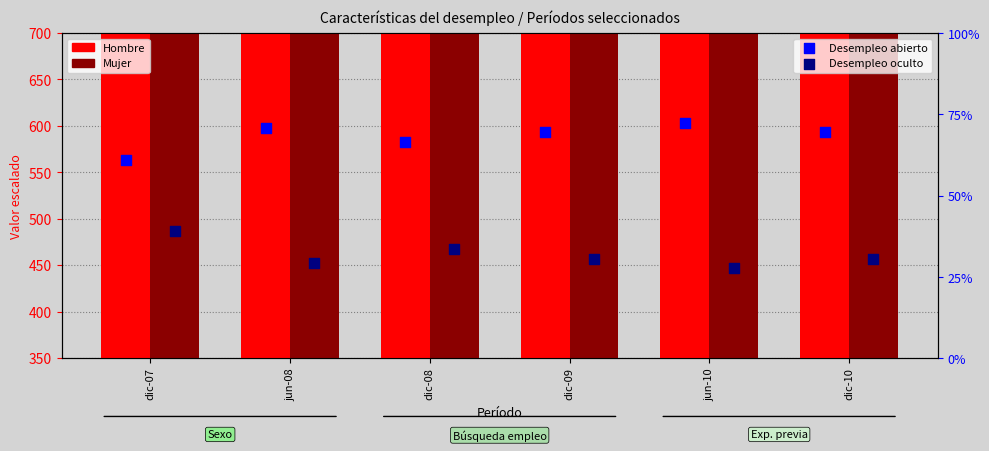

What is the total value across all series at dic-09?

1701.0